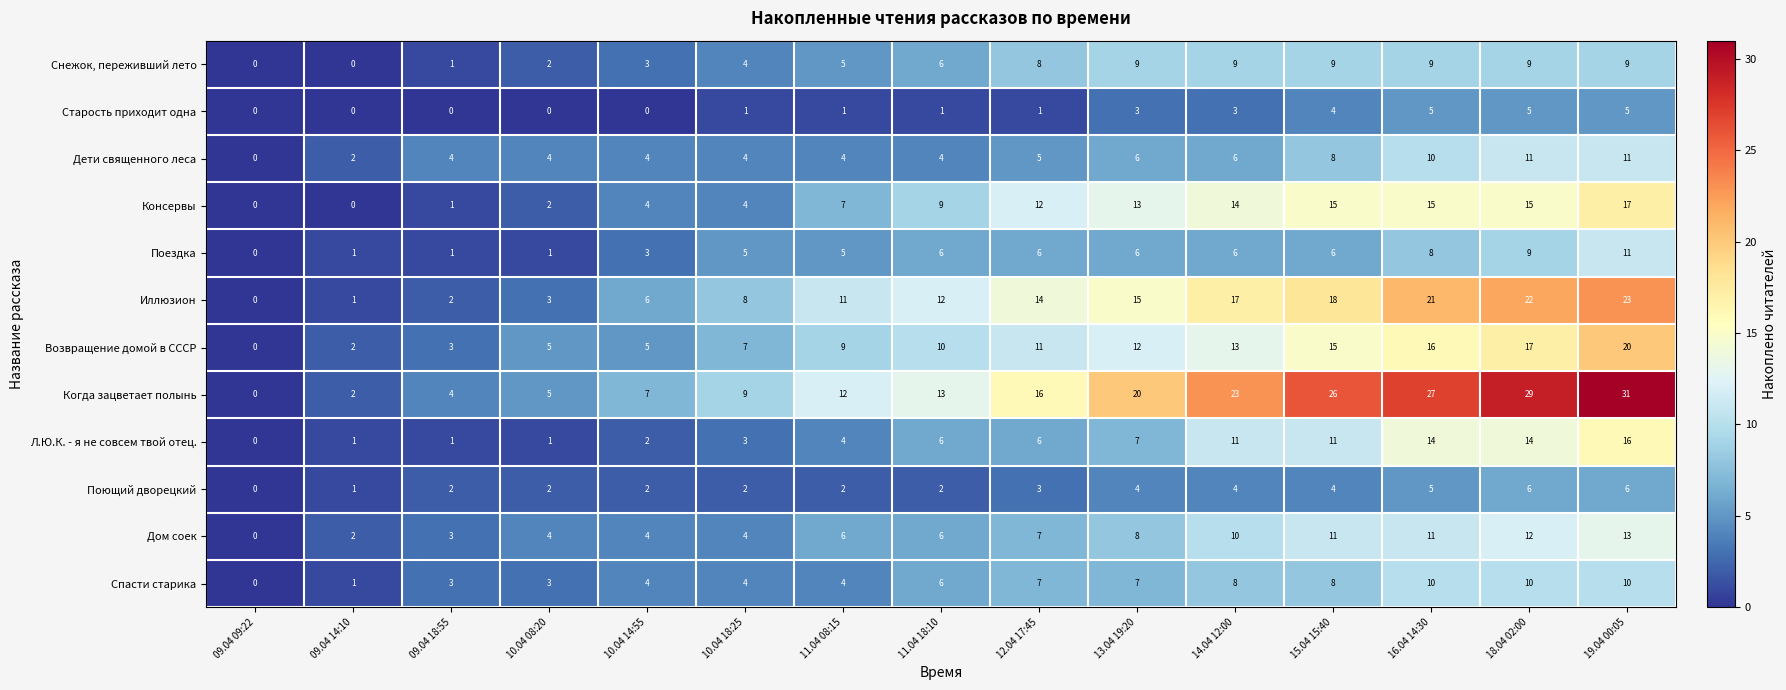

What is the total value across all series at 12.04 17:45?

96